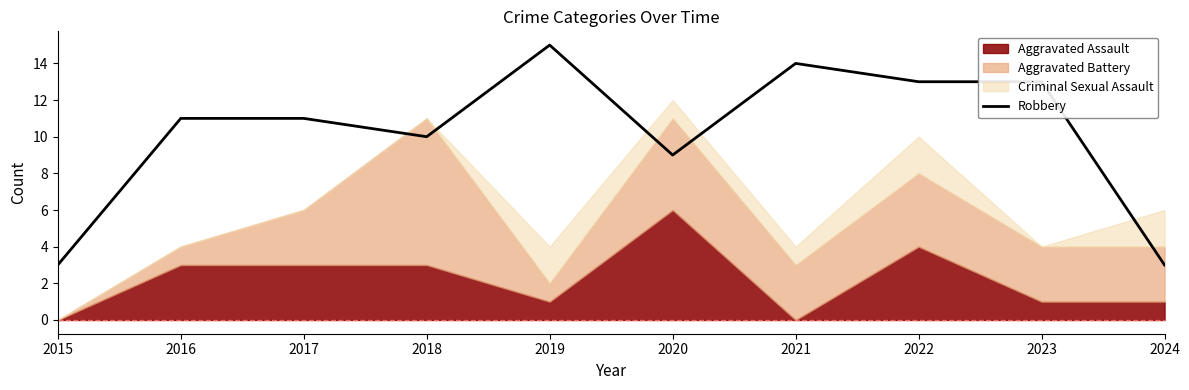

What is the greatest value displayed?

15